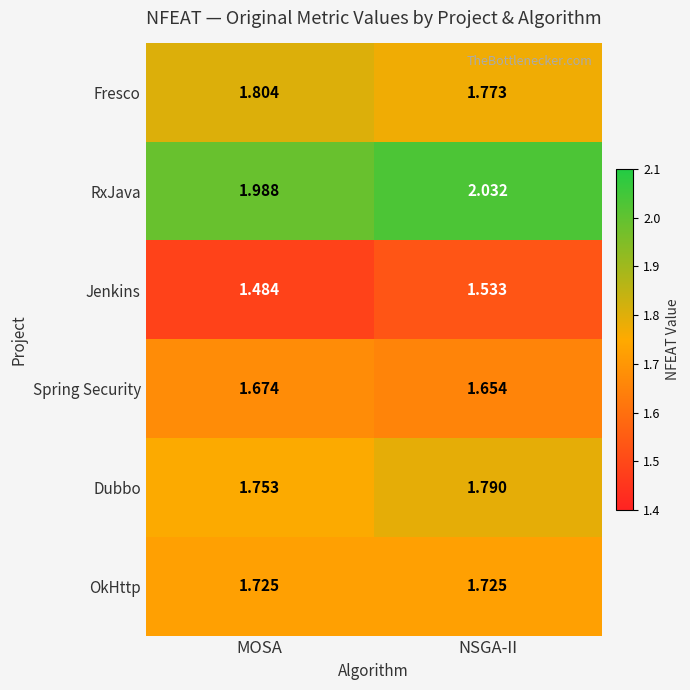

At which label is Spring Security closest to 1?

NSGA-II